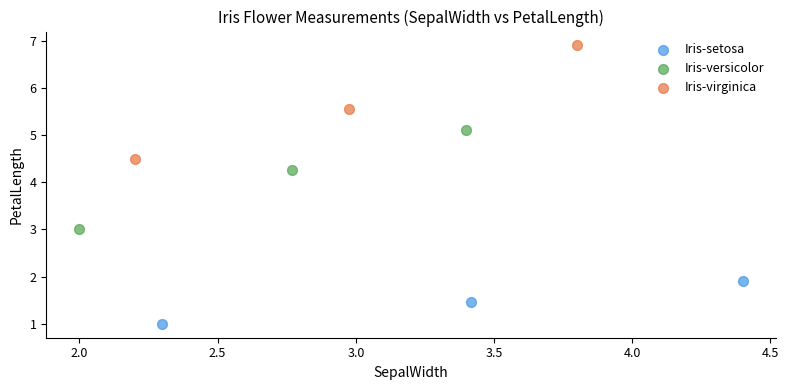

Which series reaches the minimum Y coordinate?

Iris-setosa